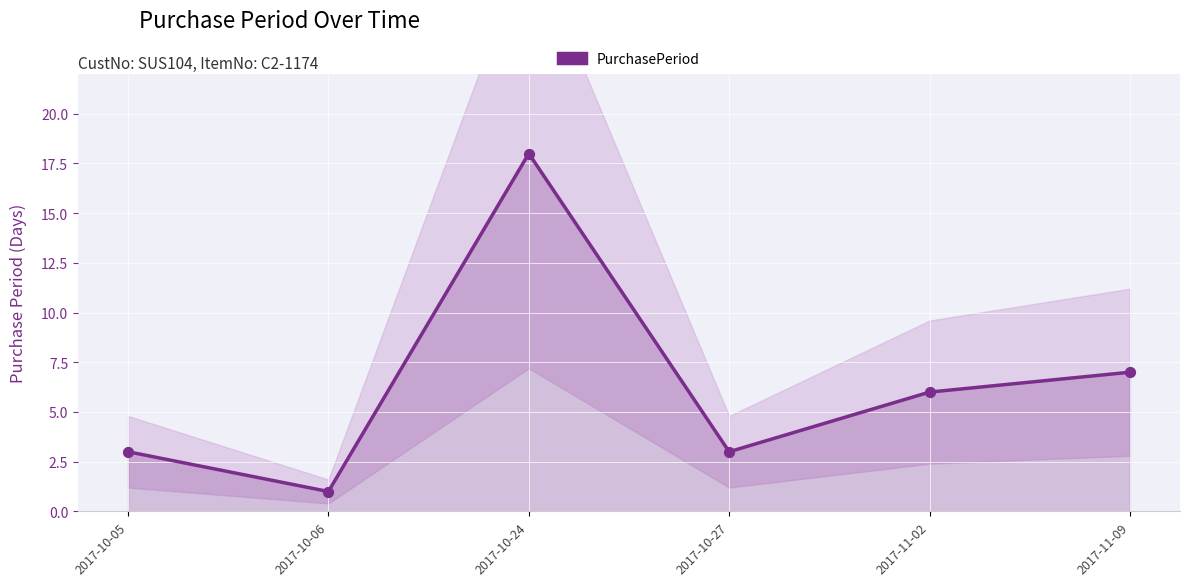

What is the change in value from 2017-10-06 to 2017-11-09?

+6